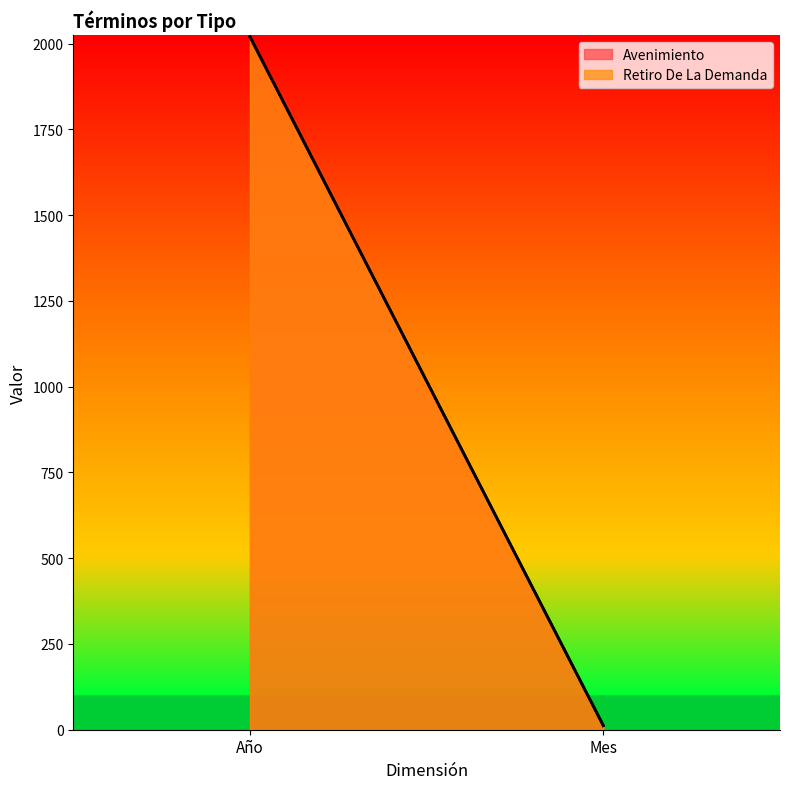

What position from the left is Año?

1